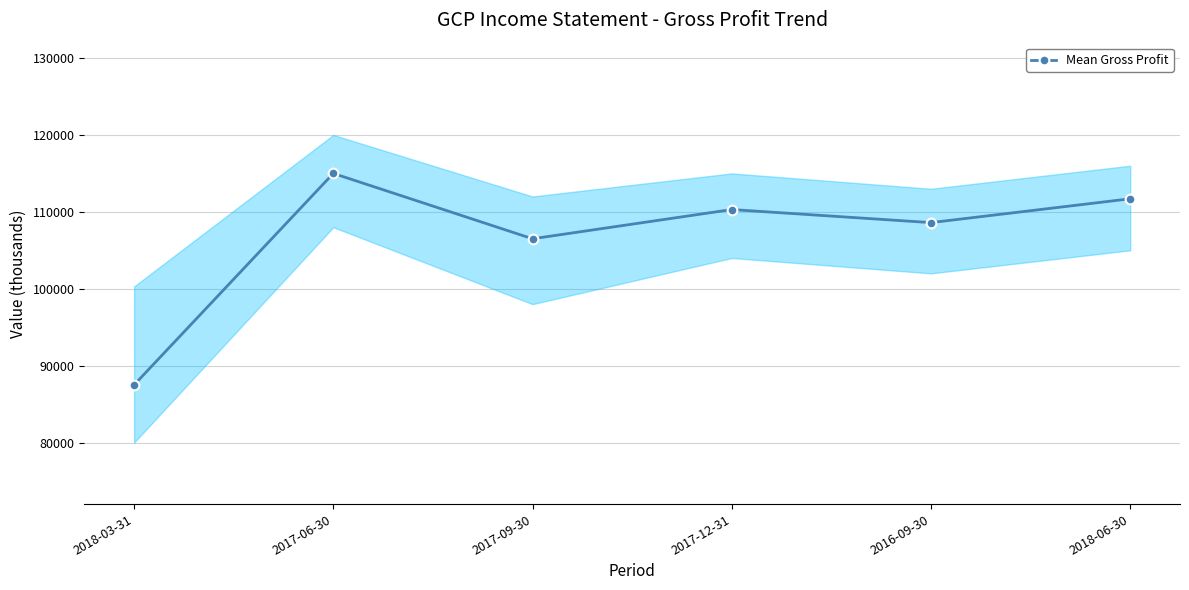

Rank the categories by value from highest to lowest.

2017-06-30, 2018-06-30, 2017-12-31, 2016-09-30, 2017-09-30, 2018-03-31